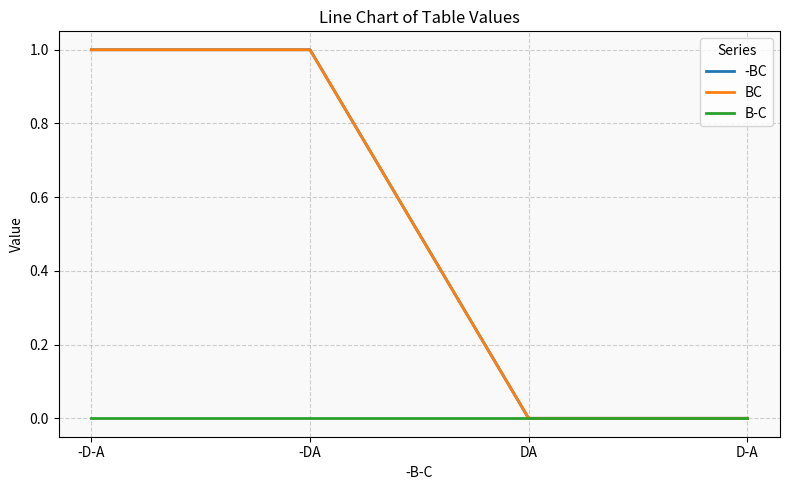

Reading right to left, list all the values displayed in this chart.

-BC: 0	0	1	1
BC: 0	0	1	1
B-C: 0	0	0	0